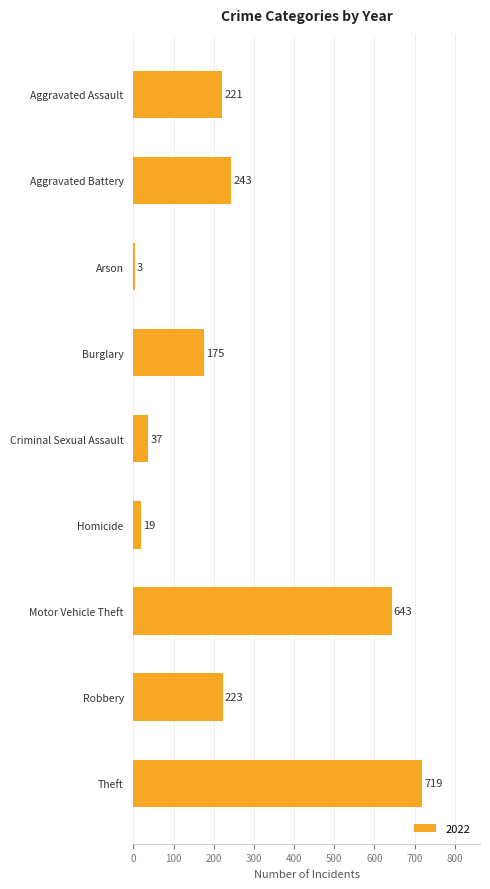

Read the value at Motor Vehicle Theft, to the nearest 50.

650